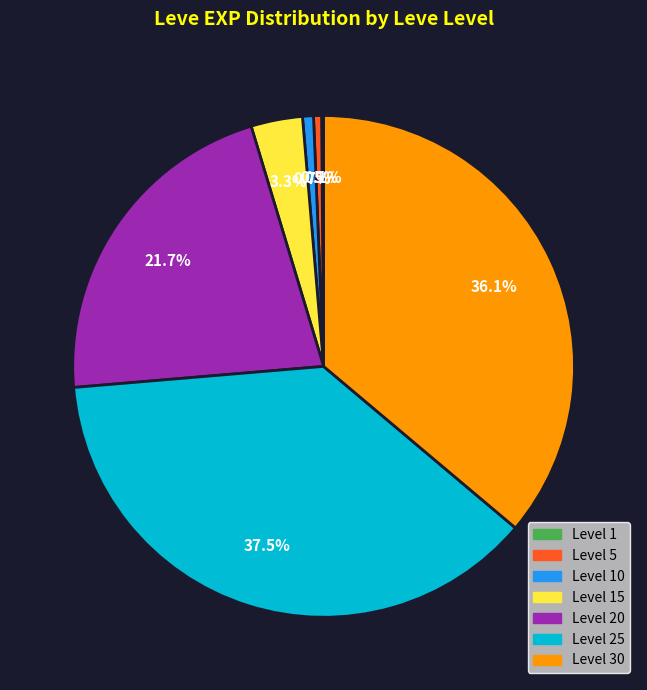

Is there a majority slice in this chart?

No